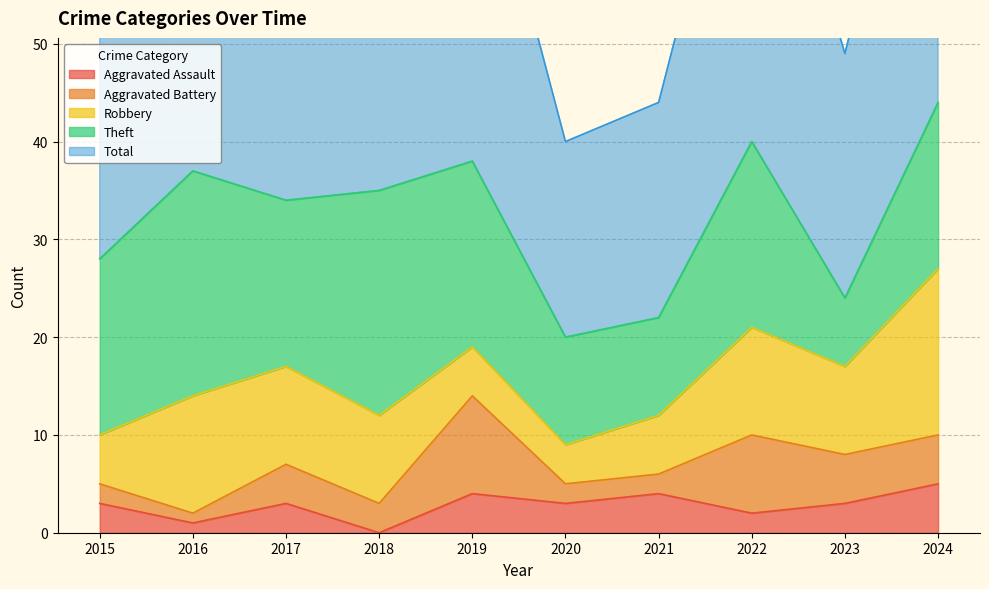

Which series has the largest total across all categories?

Total